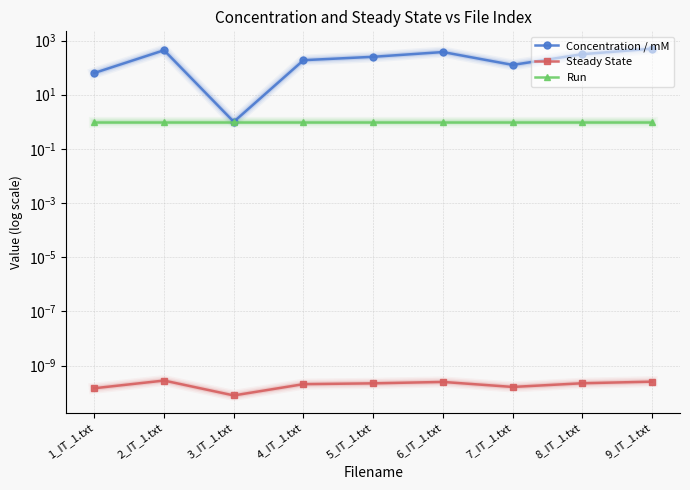

The Concentration / mM series shows 125.8 at 7_IT_1.txt. True or false?

True